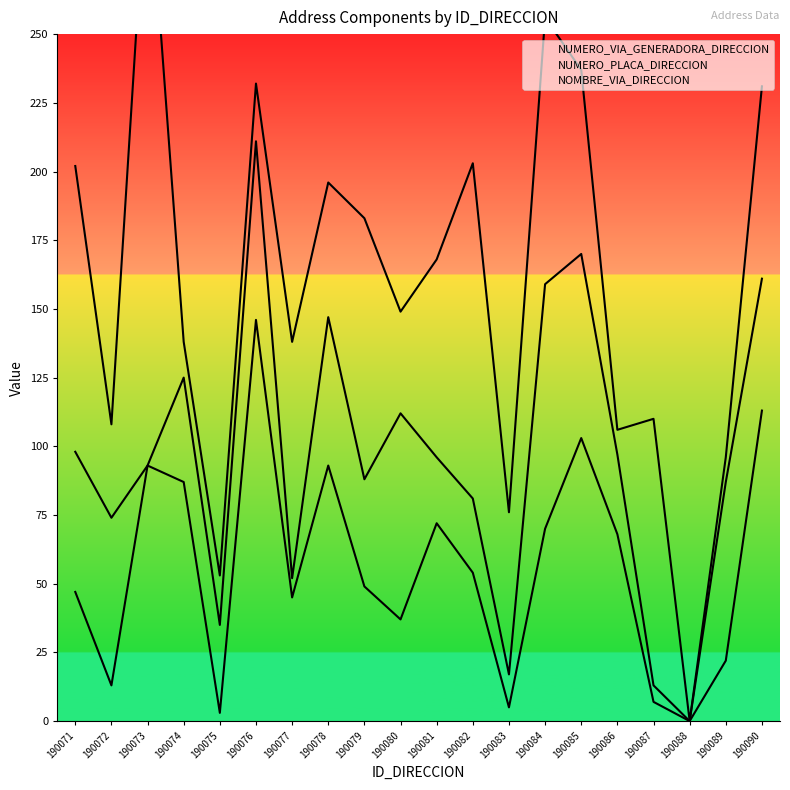

Between 190086 and 190085, which is larger?

190085